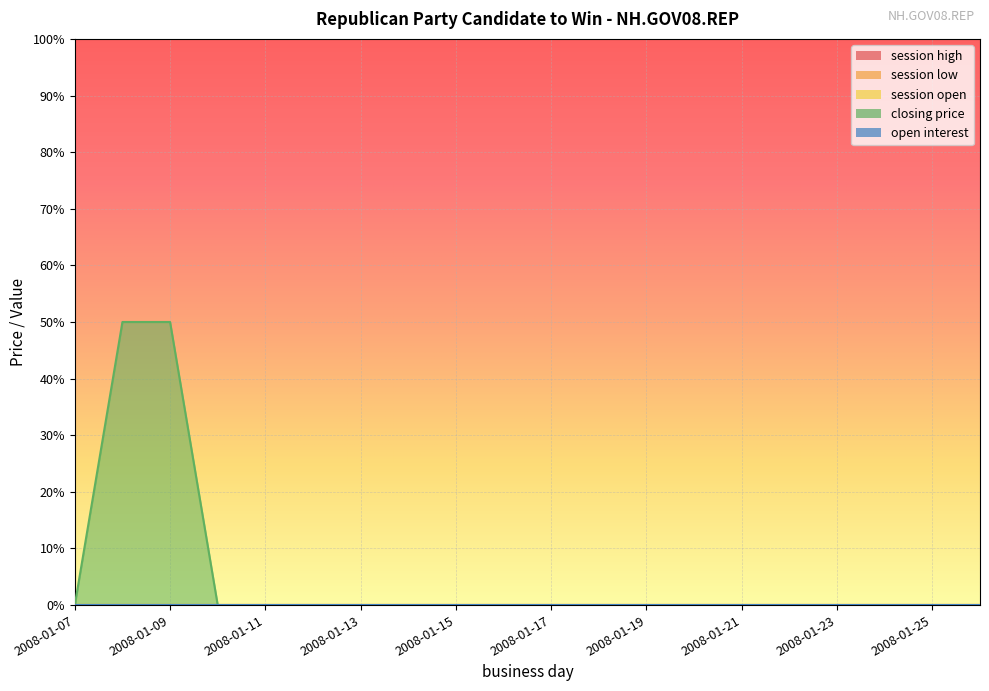

What are all the series names shown in the legend?

session high, session low, session open, closing price, open interest